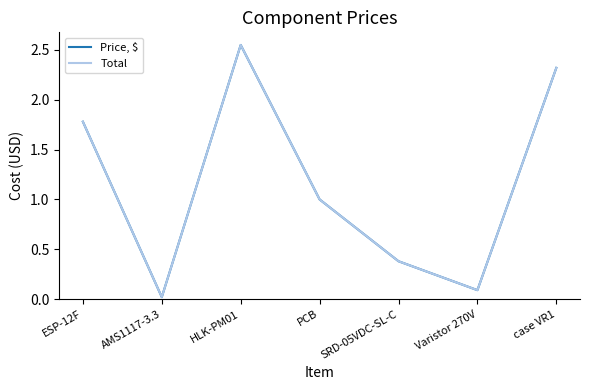

Does the chart have visible grid lines?

No